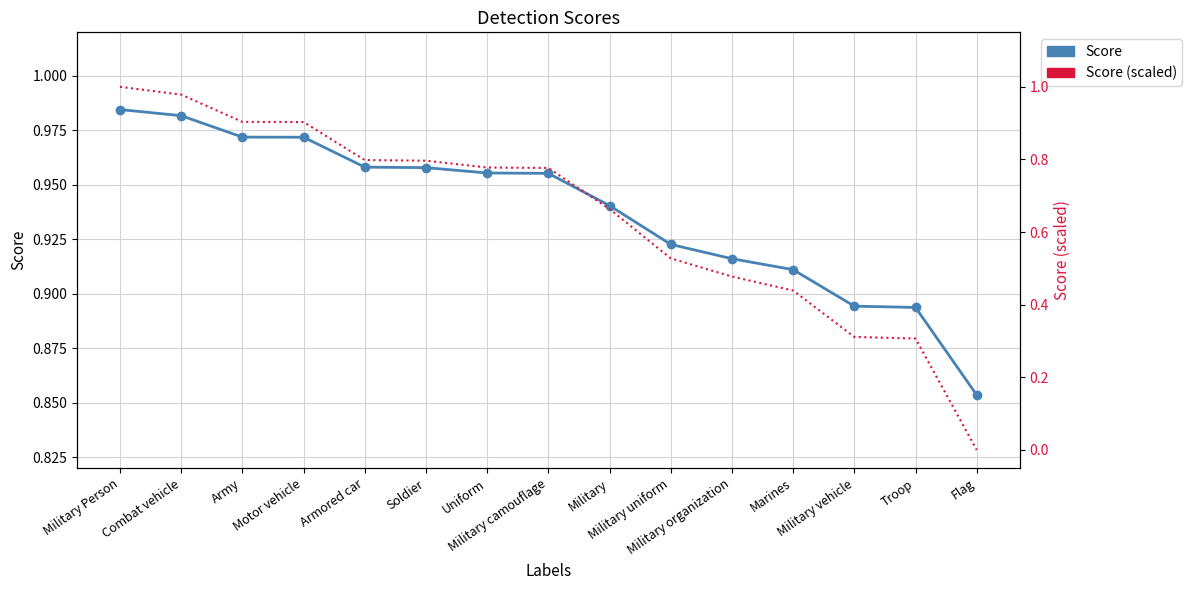

List the series in order of their peak value, lowest first.

Score, Score (scaled)